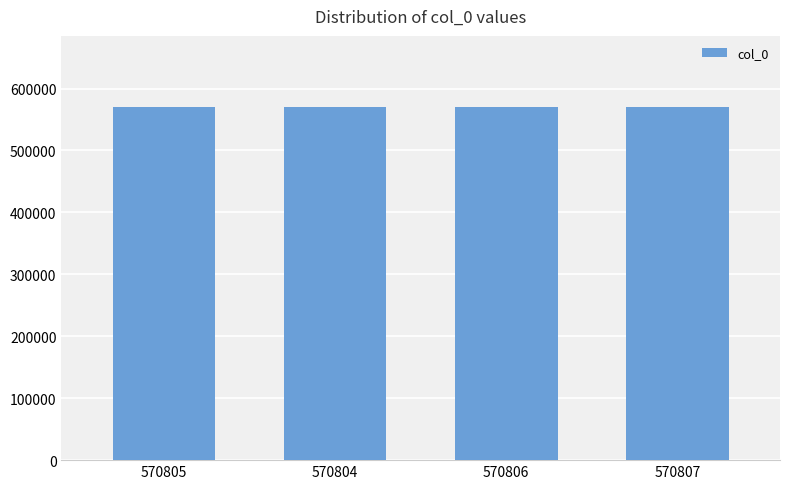

The value at 570805 is 380822. True or false?

False